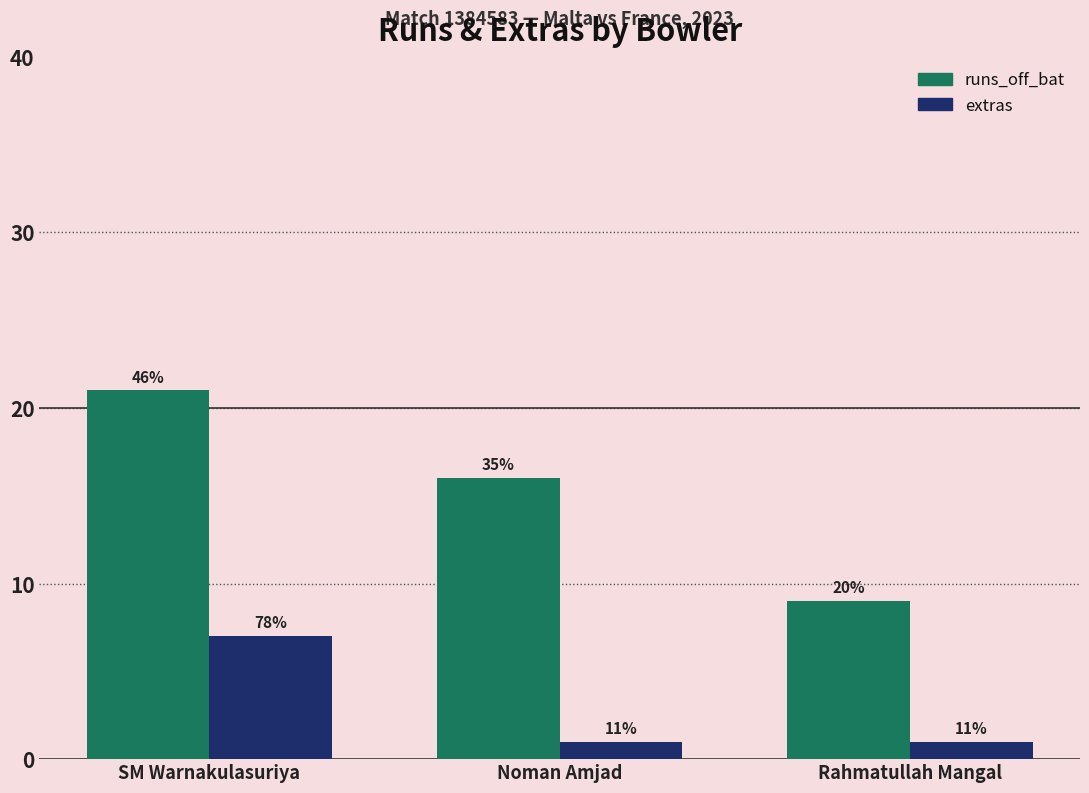

The value of extras at Noman Amjad is 1. True or false?

False